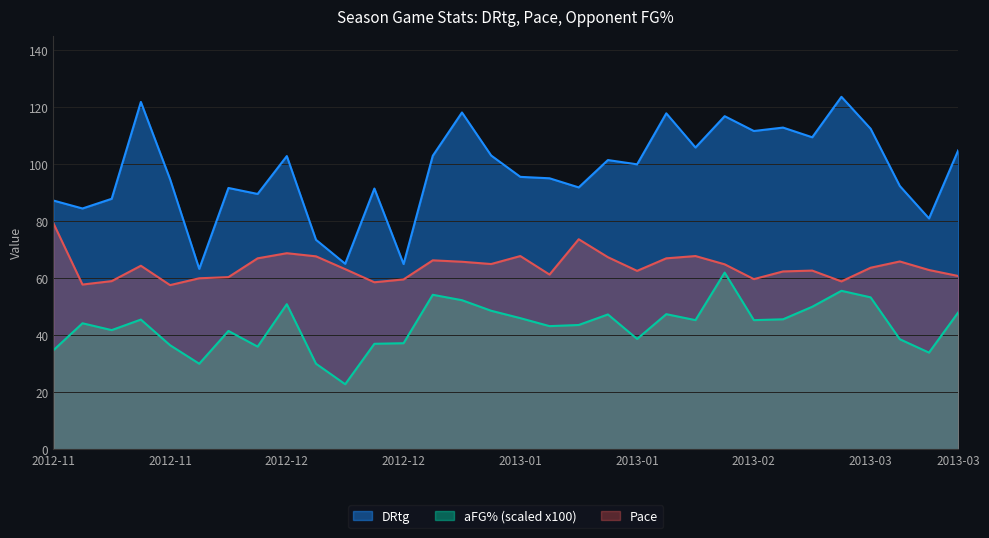

What is the difference between the maximum and minimum values in the DRtg series?

60.4